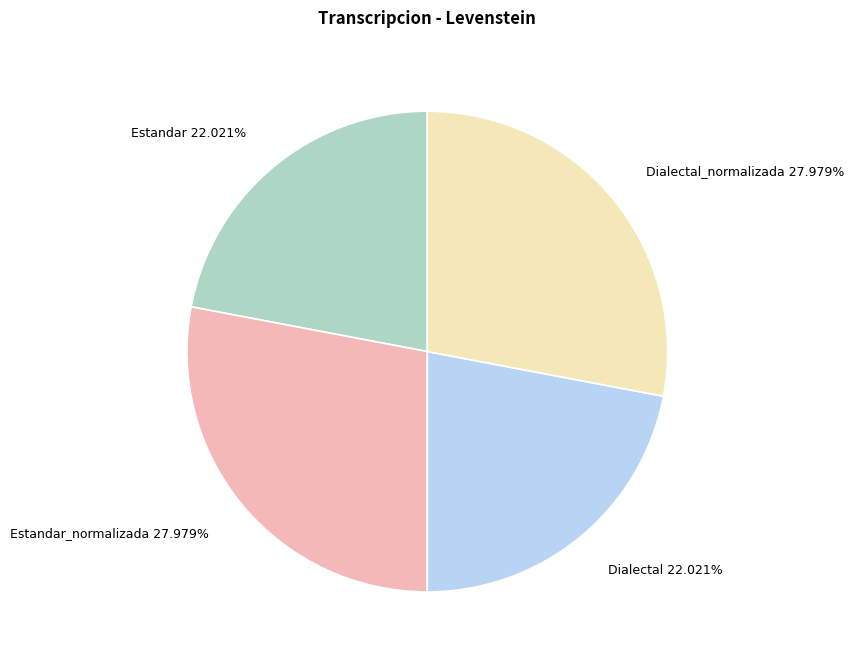

What is the ratio of the value at Estandar 22.021% to the value at Dialectal_normalizada 27.979%?

0.8